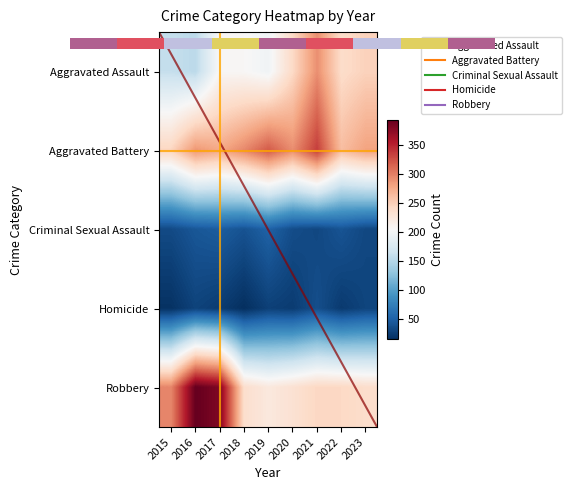

Between 2017 and 2018, which series saw the biggest shift?

Robbery